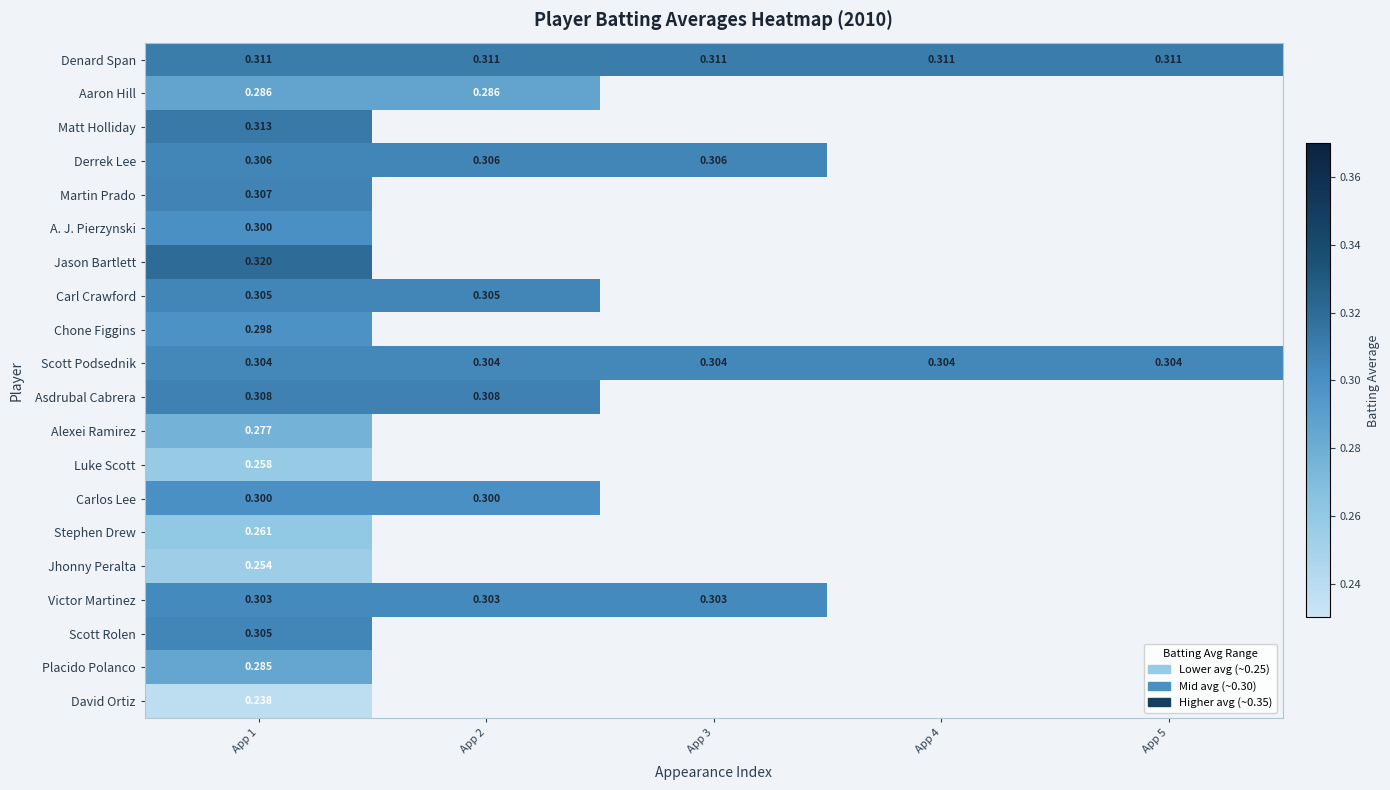

Rank the series by their average value, from highest to lowest.

Denard Span, Aaron Hill, Matt Holliday, Derrek Lee, Martin Prado, A. J. Pierzynski, Jason Bartlett, Carl Crawford, Chone Figgins, Scott Podsednik, Asdrubal Cabrera, Alexei Ramirez, Luke Scott, Carlos Lee, Stephen Drew, Jhonny Peralta, Victor Martinez, Scott Rolen, Placido Polanco, David Ortiz